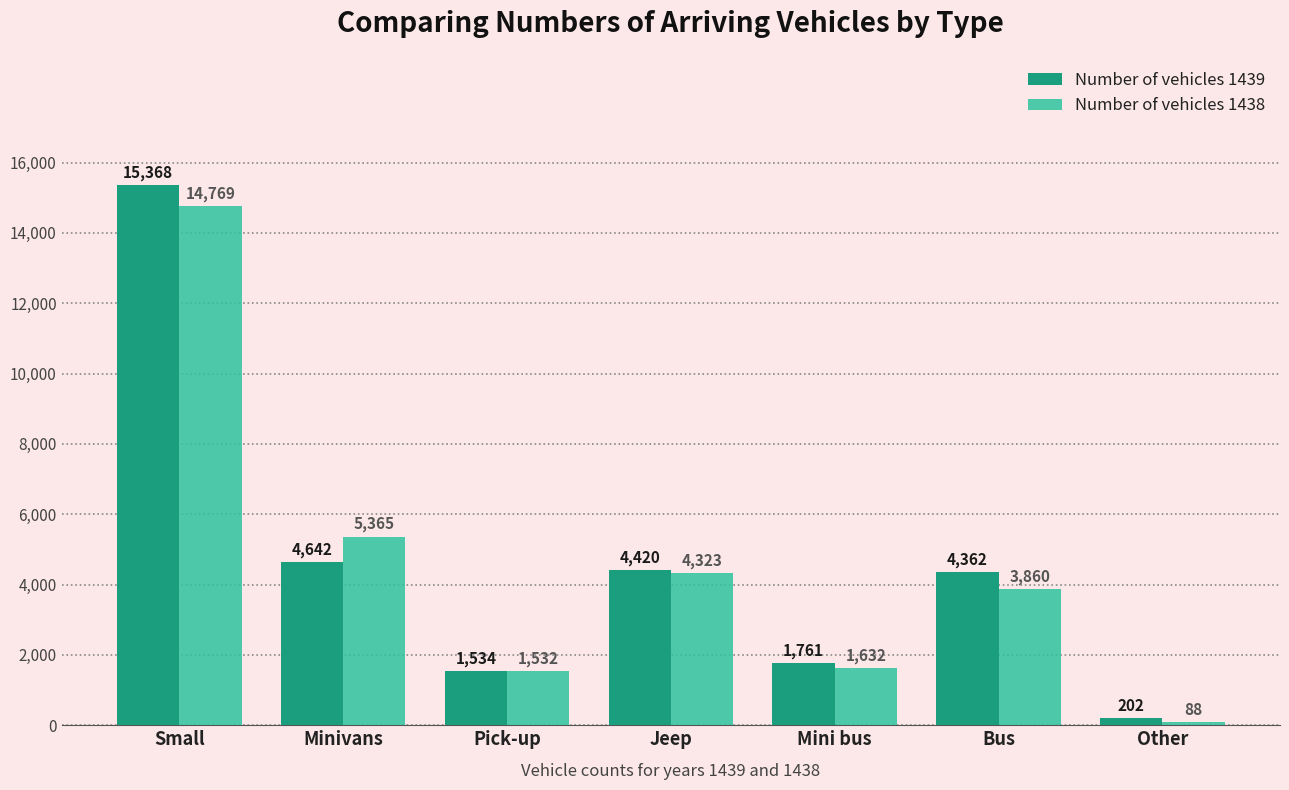

What is the difference between the second highest and minimum values in the Number of vehicles 1439 series?

4440